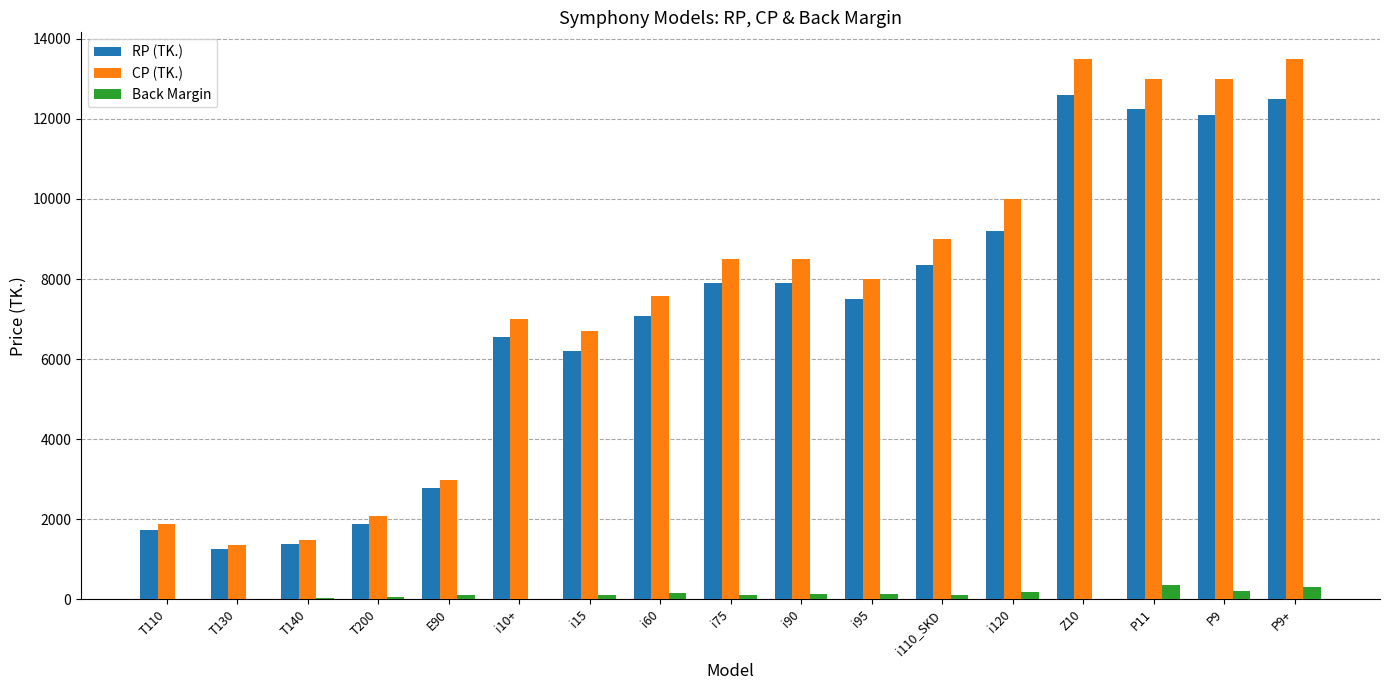

Which series changed the most between T110 and Z10?

CP (TK.)